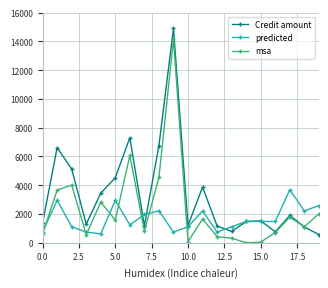

True or false: Credit amount has more than 0 interior local peaks.

True